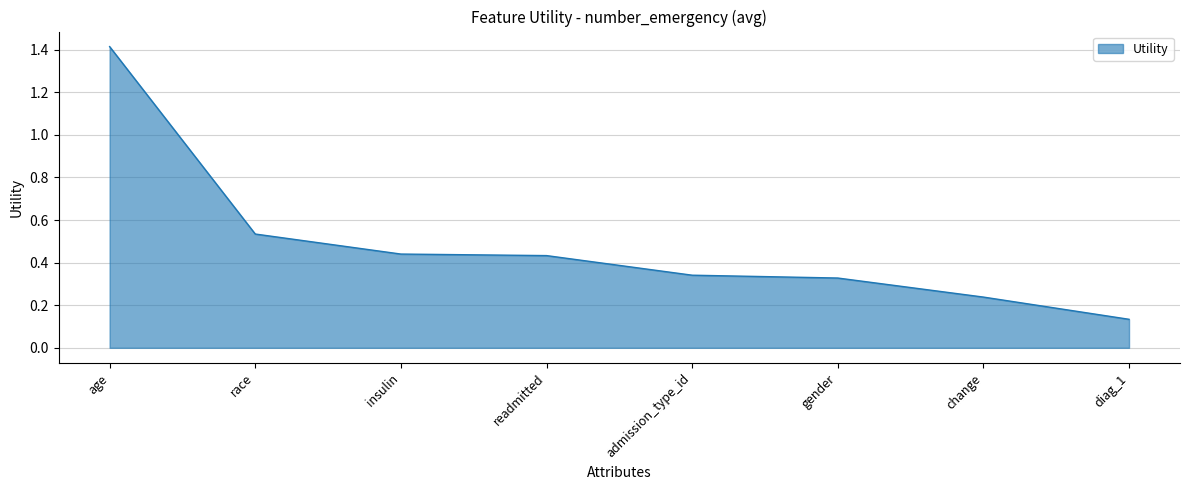

What position from the left is change?

7